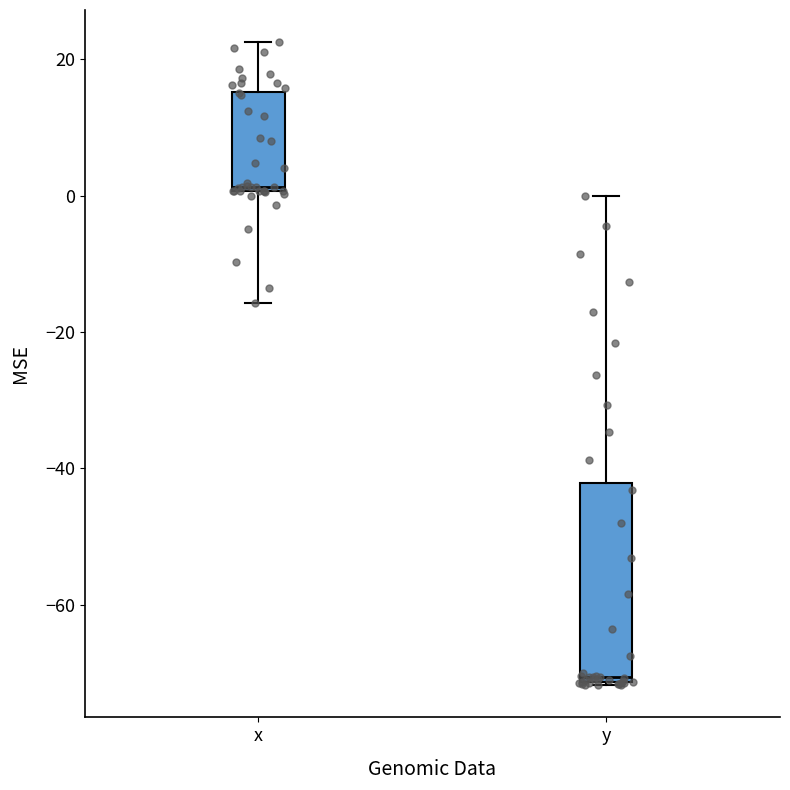

Reading left to right, transcribe this box plot: for each box, give where its median line is, the range the box spans, and where its two whiskers end, as read against the y-axis. The values are not printed on the chart, so give them approximately, as read against the axis.

x: median 2, box 0 to 16, whiskers -16 to 22
y: median -70, box -72 to -42, whiskers -72 to 0